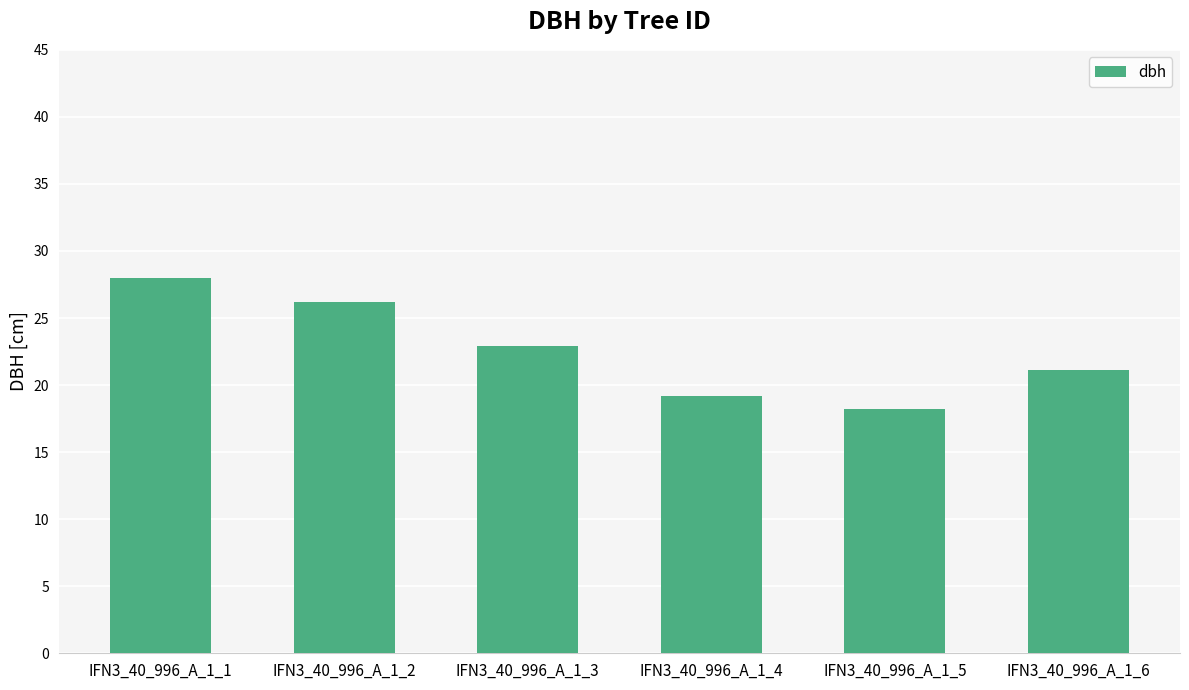

What is the value of the 6th bar from the left?

21.1